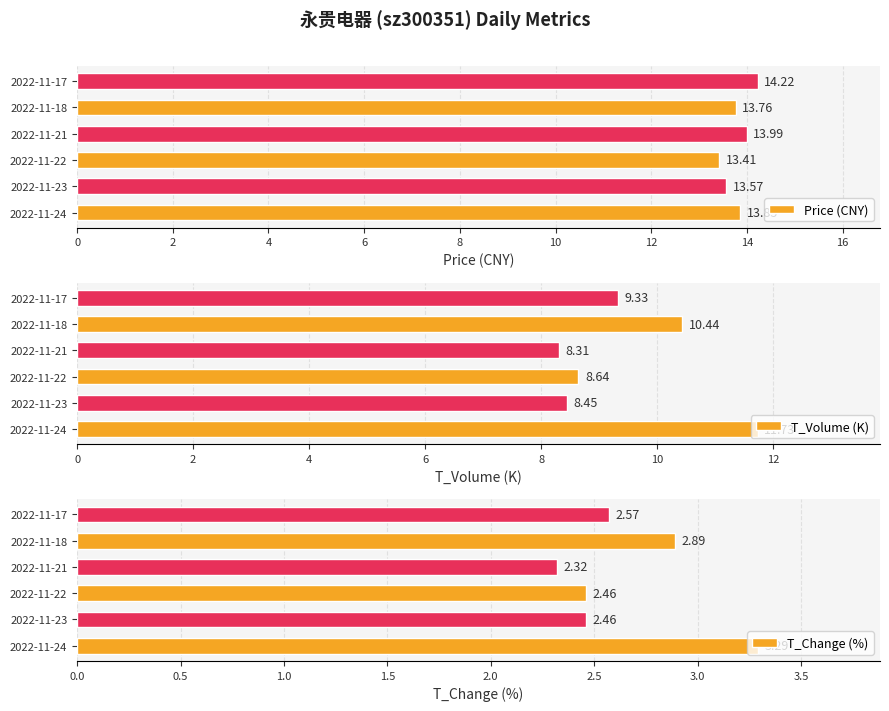

What is the average value of the Price (CNY) series?

13.8